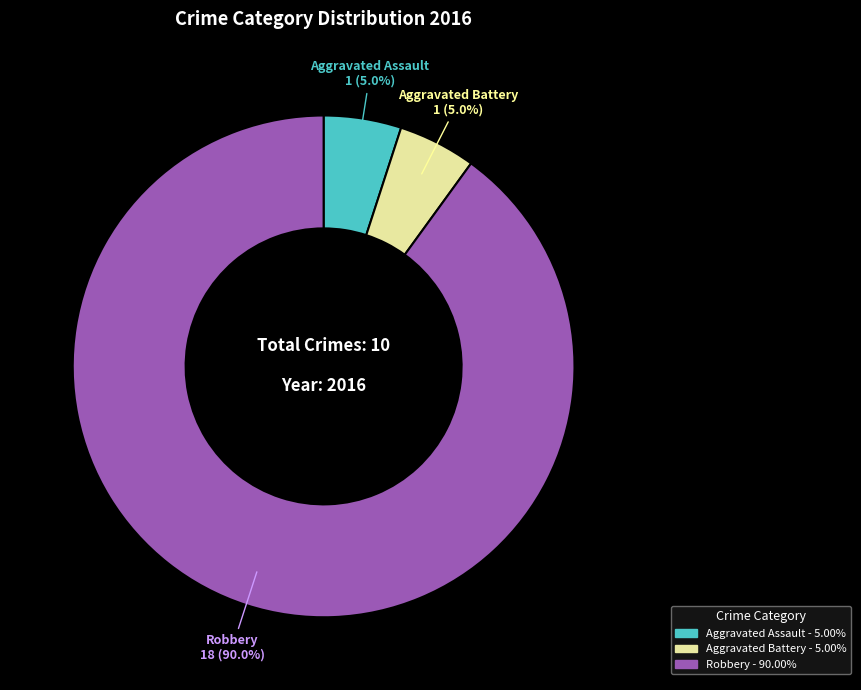

What percentage do Aggravated Battery and Aggravated Assault together represent?

10.0%